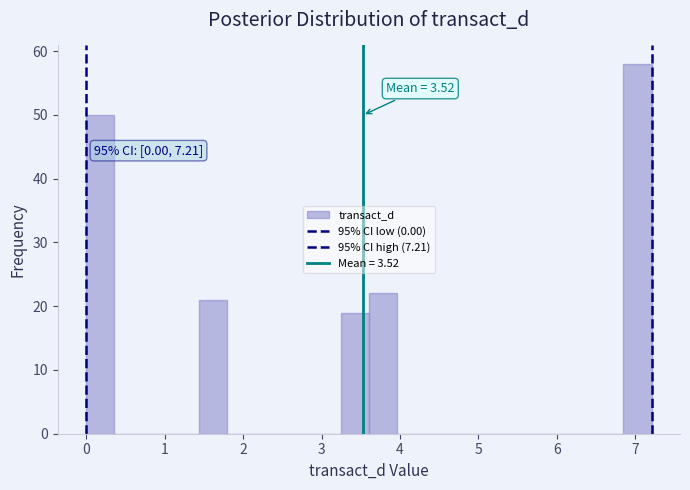

Around what value on the x-axis is the tallest bar? Give the approximate position of its centre, as read against the axis.

7.0